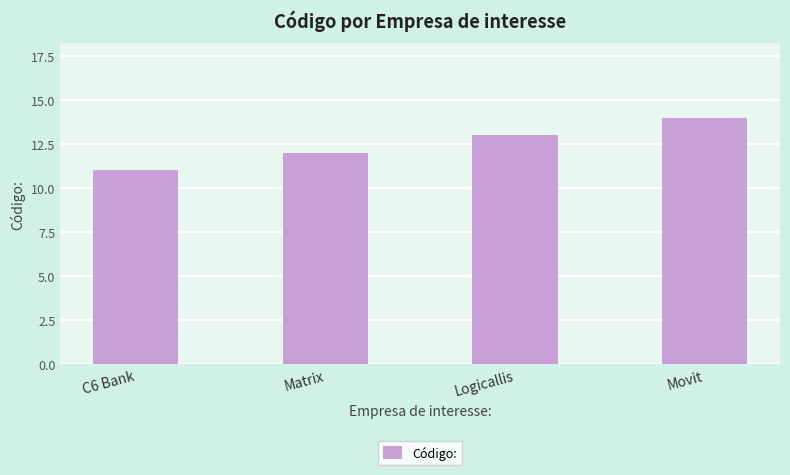

True or false: the data shows 13 at Logicallis.

True